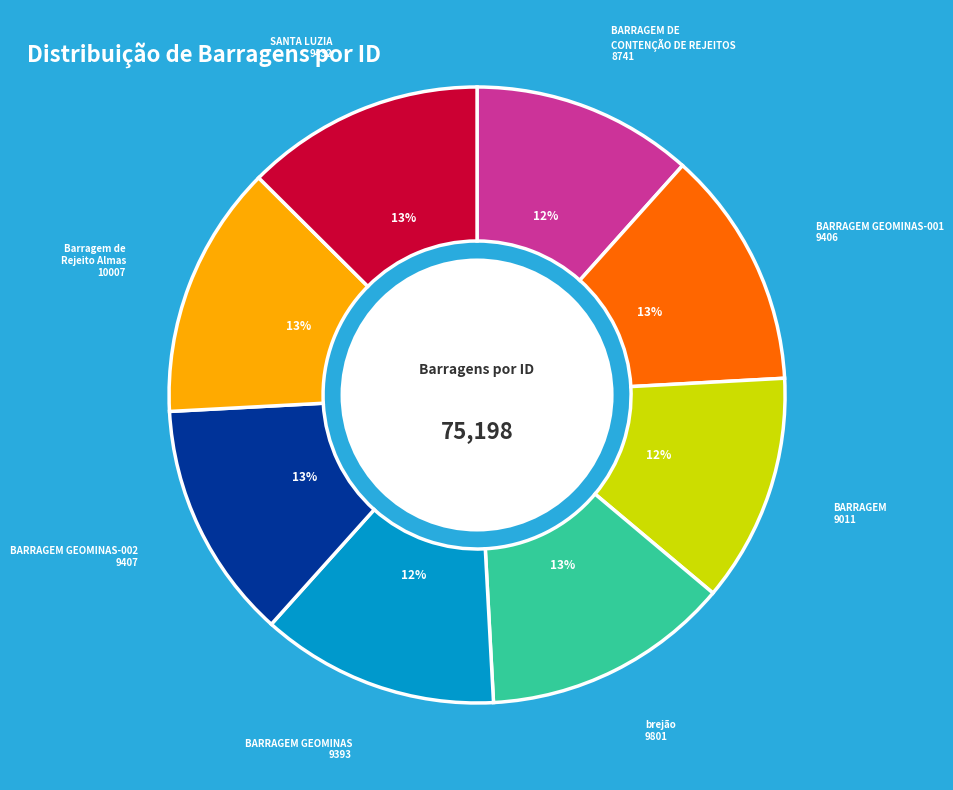

To the nearest percent, what is the average slice percentage?

12%